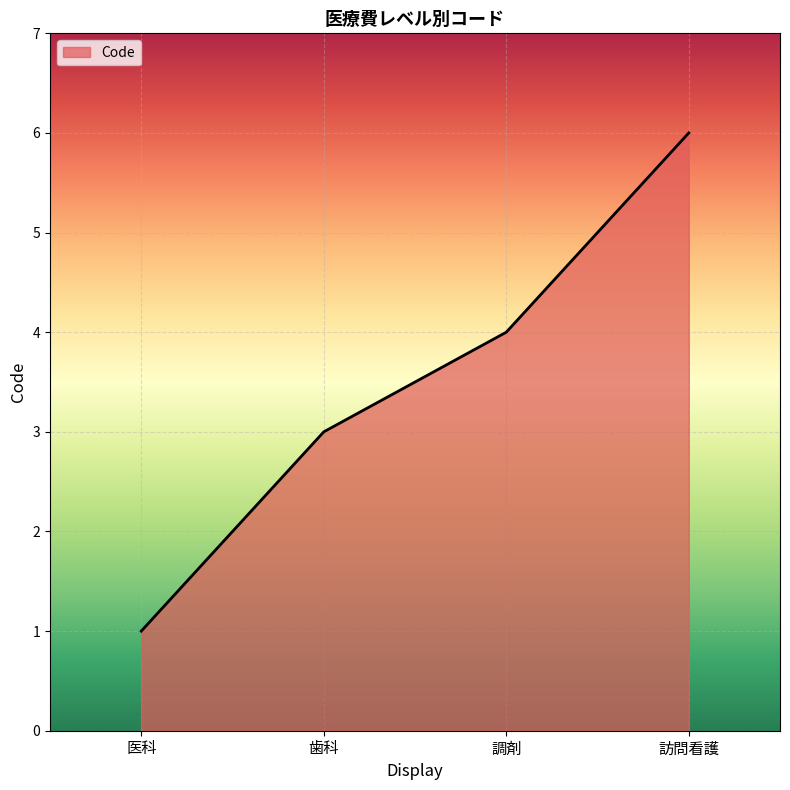

What is the change in value from 歯科 to 訪問看護?

+3